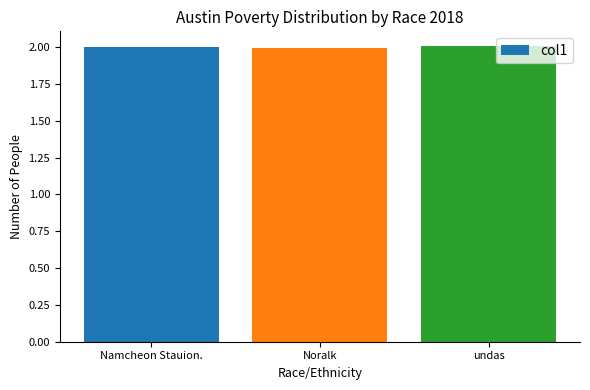

How many categories are shown in the chart?

3